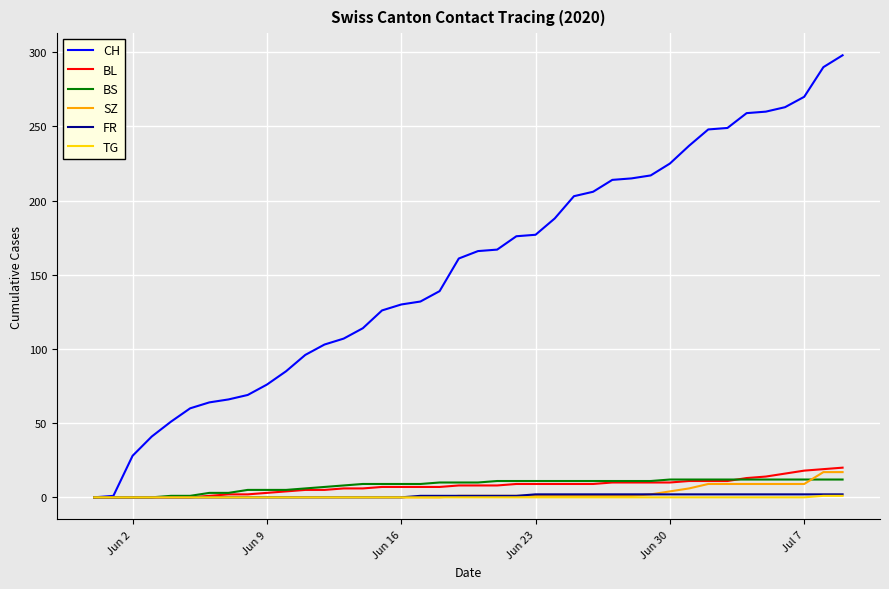

Which series has the widest spread of values?

CH